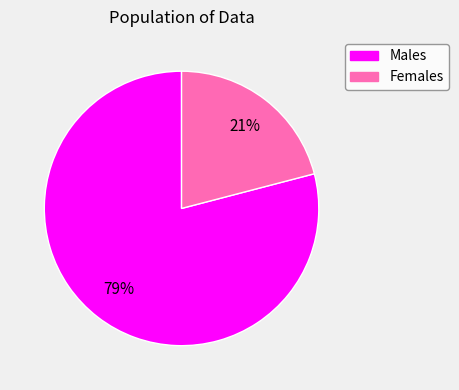

Does any single category account for the majority?

Yes